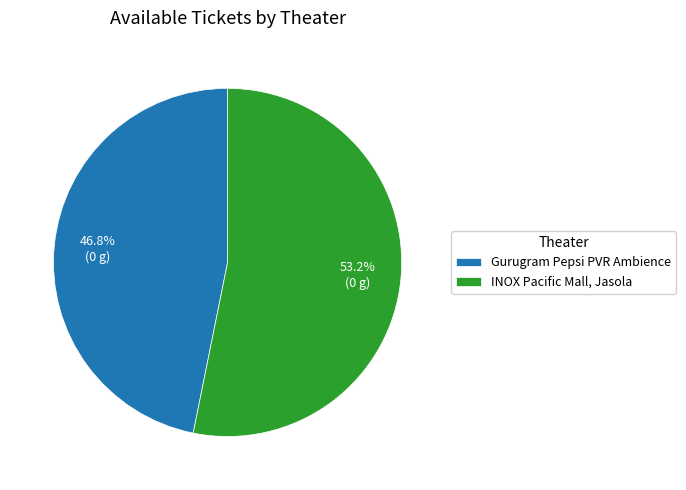

Does Gurugram Pepsi PVR Ambience represent more than half of the total?

No